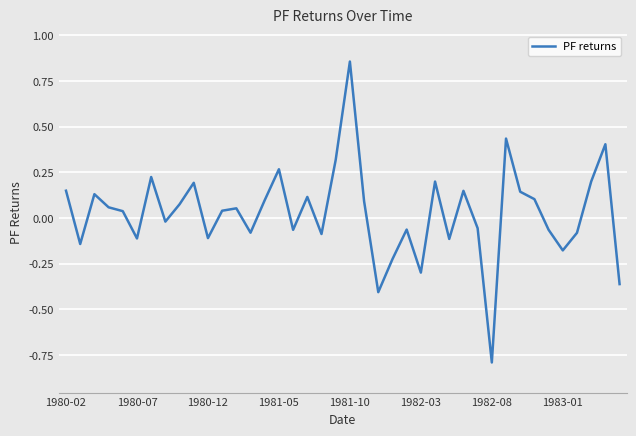

What is the difference between the maximum and minimum values?

1.6